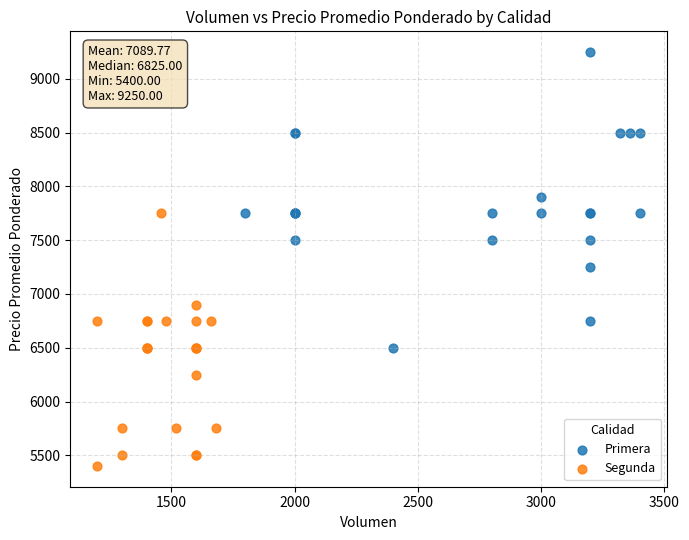

Which series has the largest Y range (max minus min)?

Primera